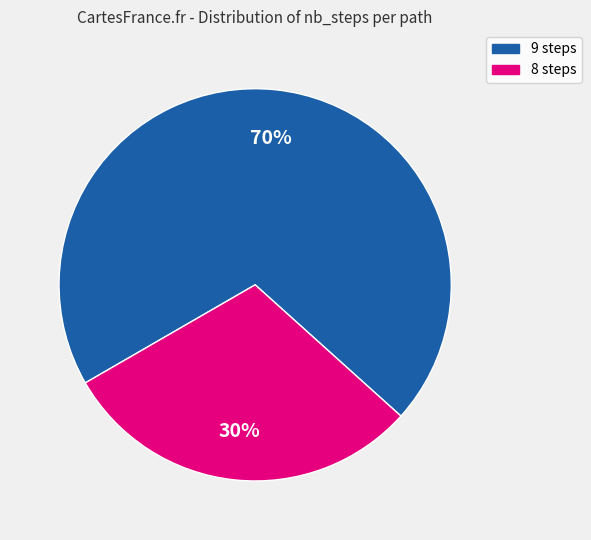

To the nearest percent, what is the average slice percentage?

50%